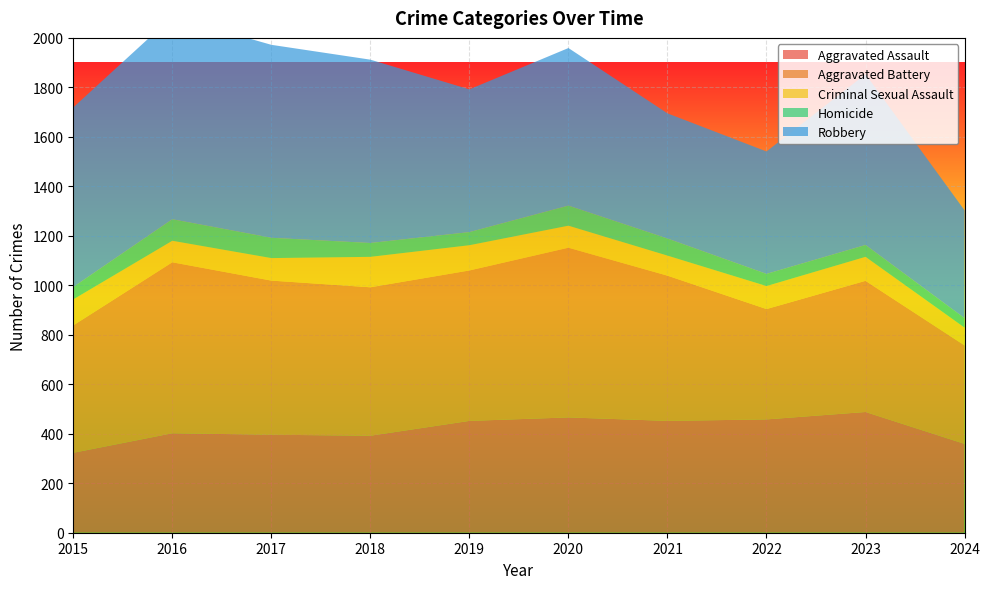

Reading right to left, extract all data points from this chart.

Aggravated Assault: 2024=359	2023=488	2022=458	2021=452	2020=466	2019=452	2018=392	2017=396	2016=402	2015=323
Aggravated Battery: 2024=398	2023=530	2022=446	2021=587	2020=686	2019=608	2018=600	2017=623	2016=691	2015=515
Criminal Sexual Assault: 2024=72	2023=97	2022=93	2021=81	2020=89	2019=102	2018=123	2017=91	2016=87	2015=105
Homicide: 2024=38	2023=48	2022=49	2021=69	2020=81	2019=53	2018=56	2017=82	2016=87	2015=50
Robbery: 2024=436	2023=690	2022=495	2021=506	2020=637	2019=577	2018=741	2017=780	2016=819	2015=726